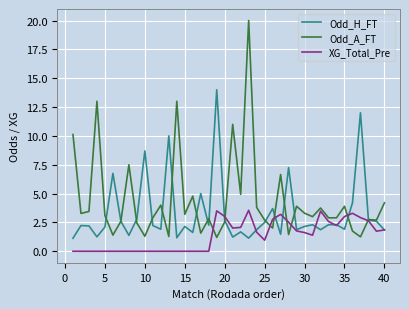

Which series has the largest total across all categories?

Odd_A_FT